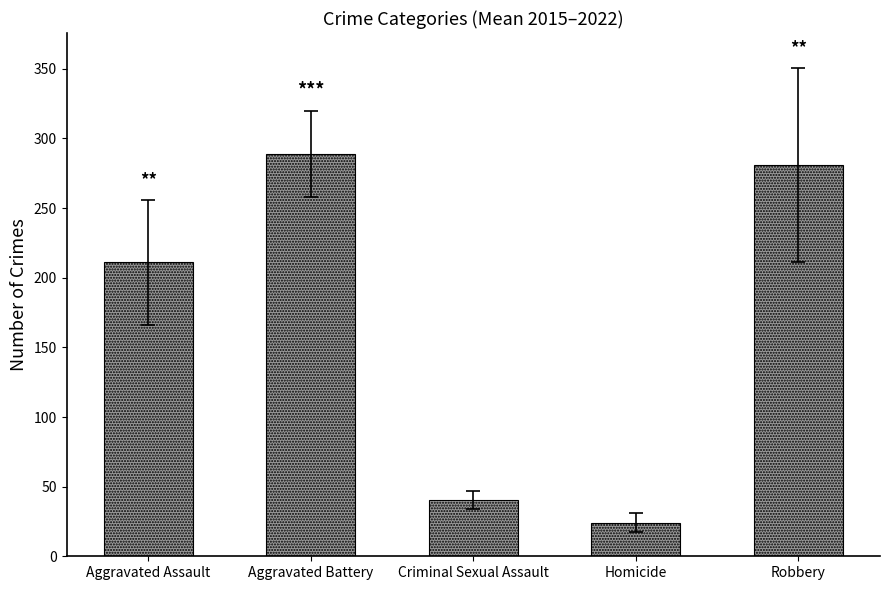

Read the value at Robbery.

280.8